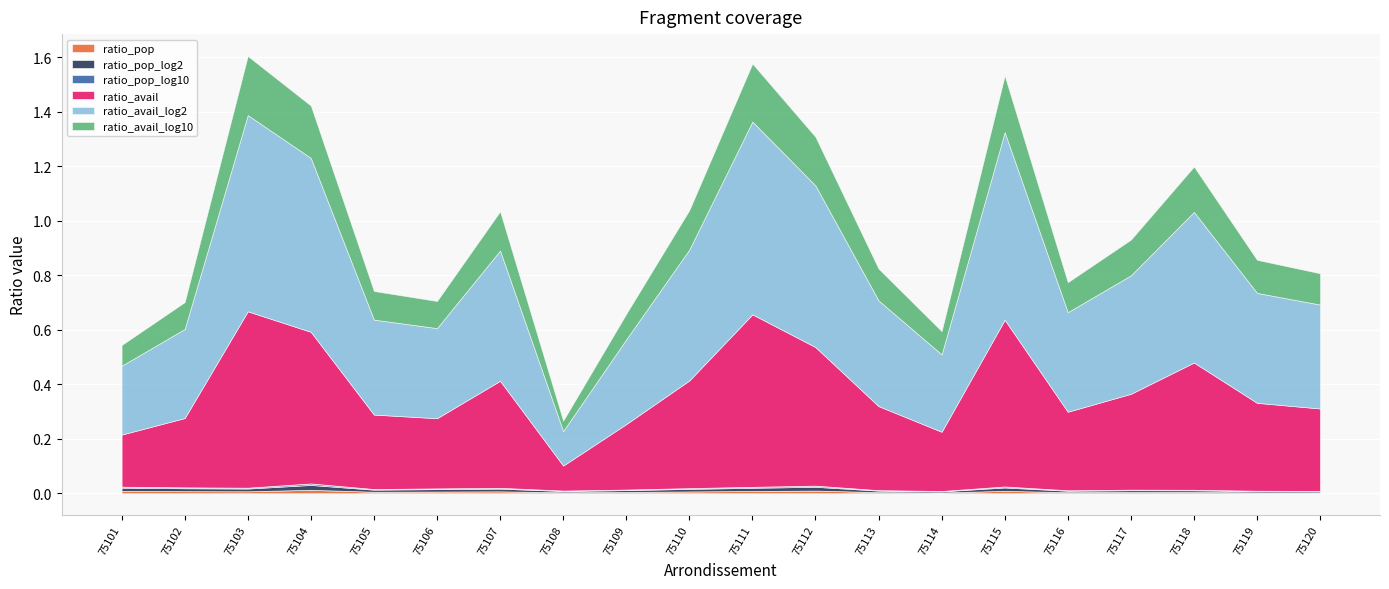

Is it true that ratio_avail_log10 equals 0.1 at 75119?

True